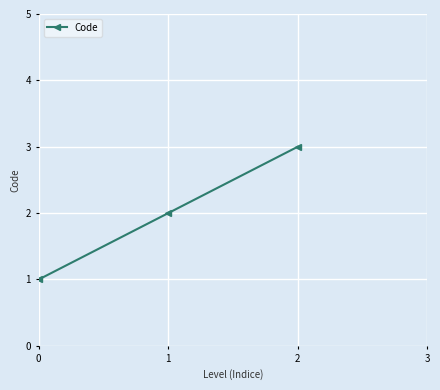

How many values are between 1 and 3?

3